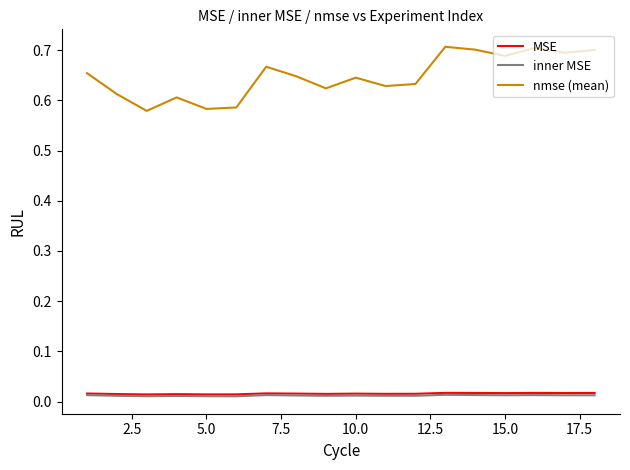

Which series has the largest total across all categories?

nmse (mean)